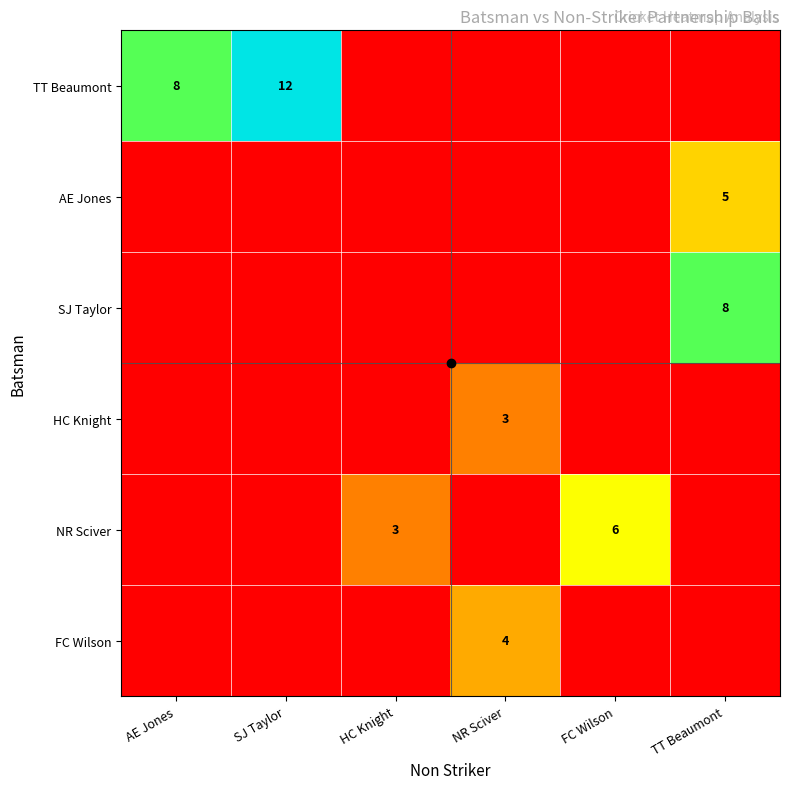

Which category has the highest value in the SJ Taylor series?

TT Beaumont